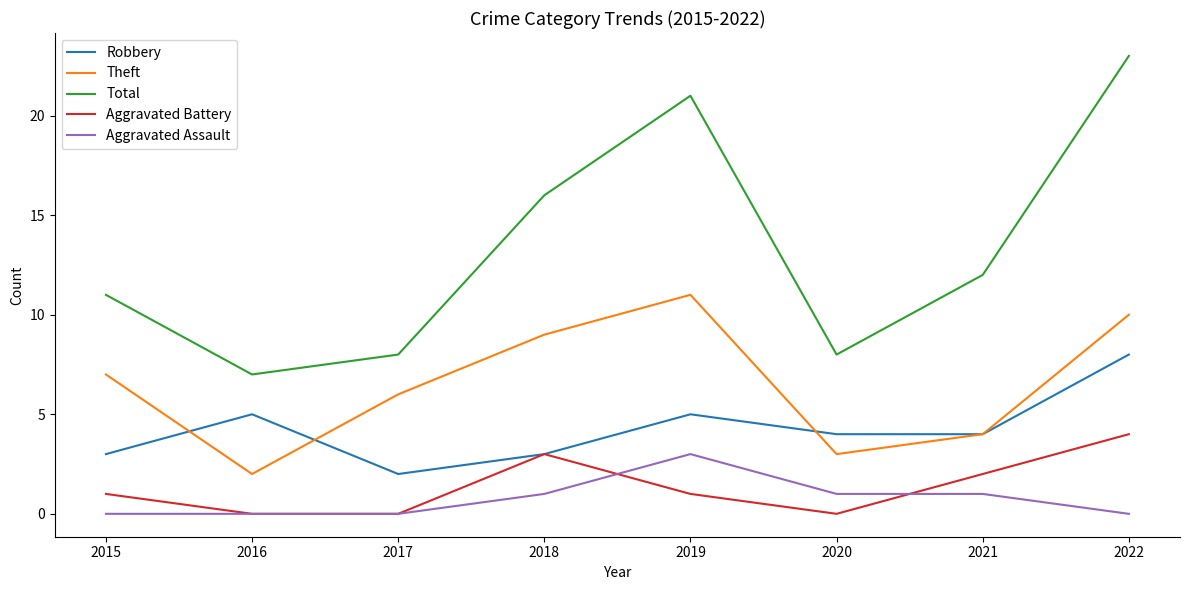

What is the spread (max minus min) of values at 2017?

8